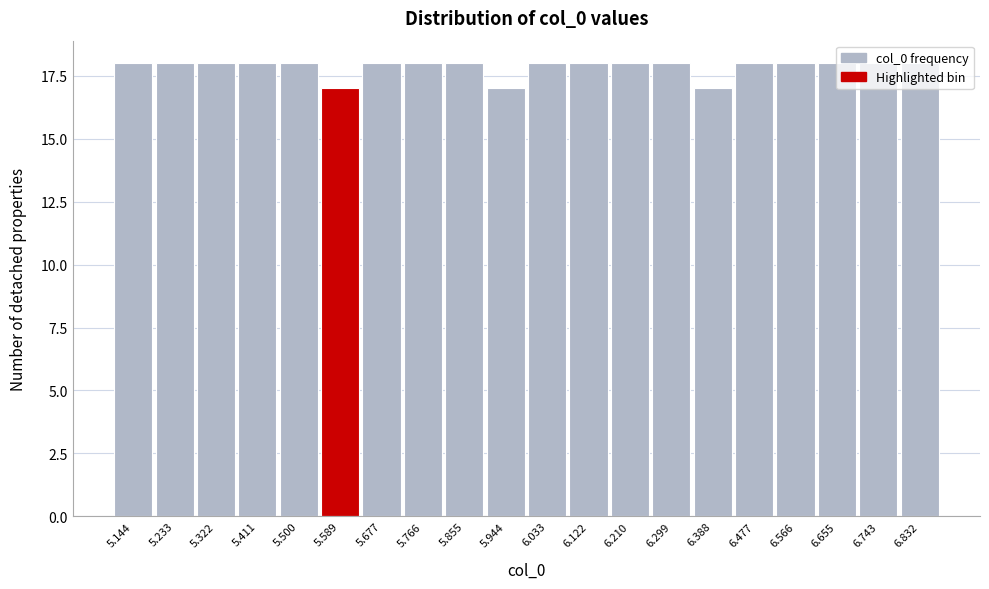

What is the label of the 20th bar from the right?

5.144